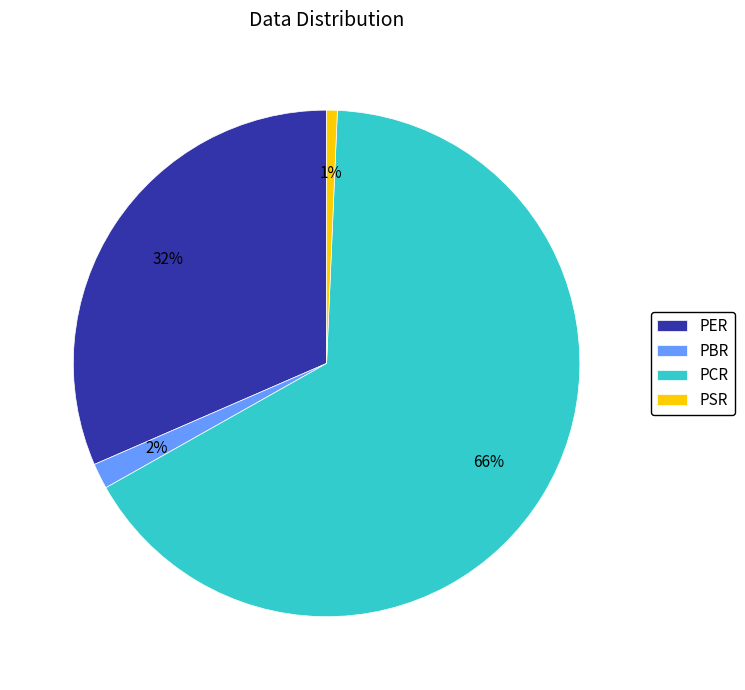

To the nearest percent, what percentage of the pie is PBR?

2%